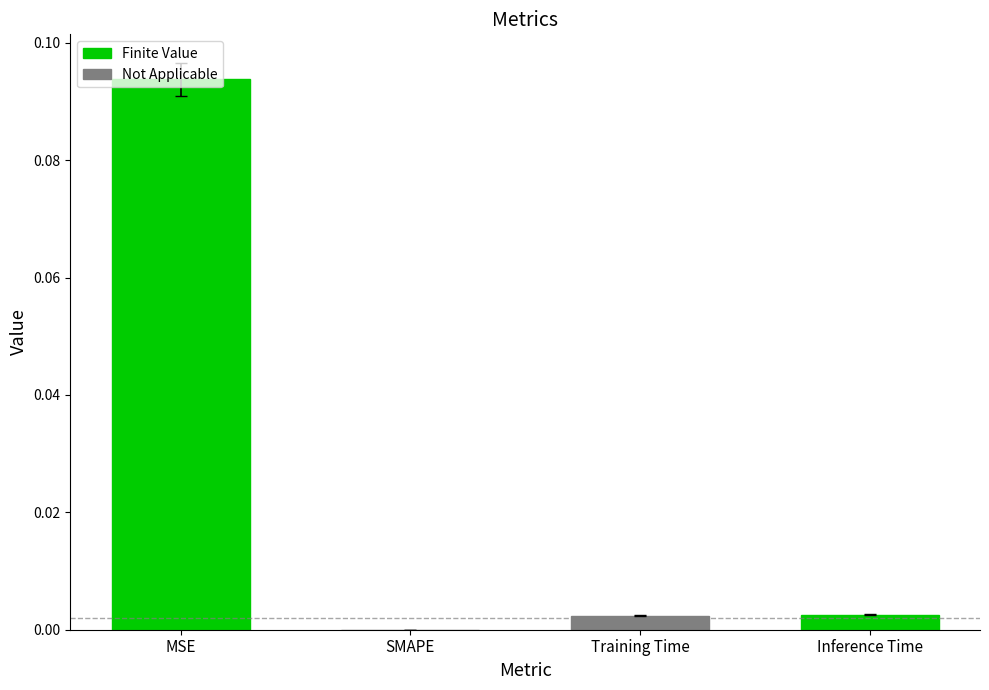

Which label corresponds to the largest value in the chart?

MSE